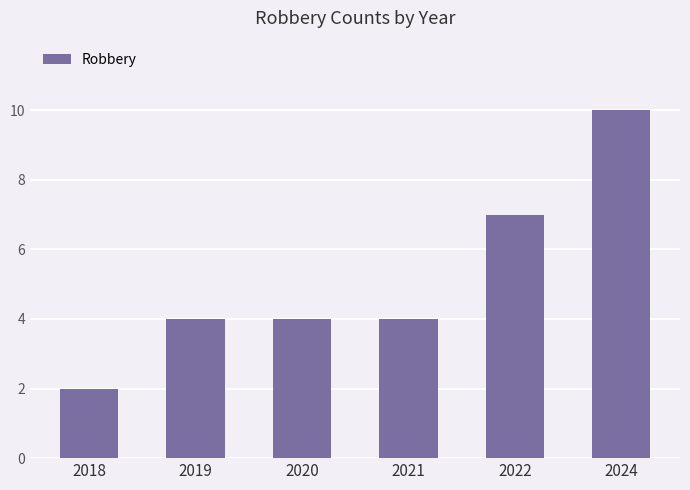

How many bars are there in total?

6